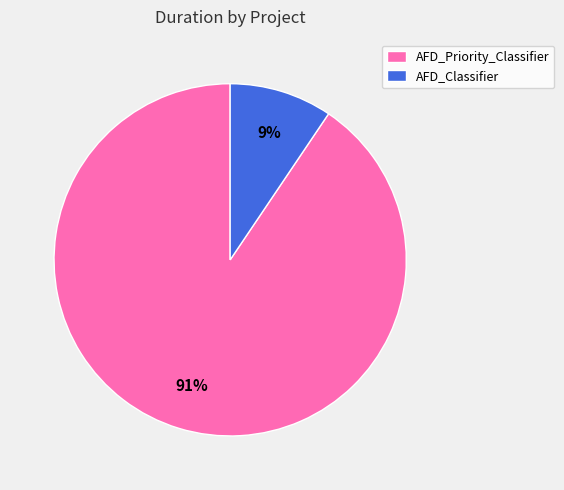

Rank the categories by value from lowest to highest.

AFD_Classifier, AFD_Priority_Classifier